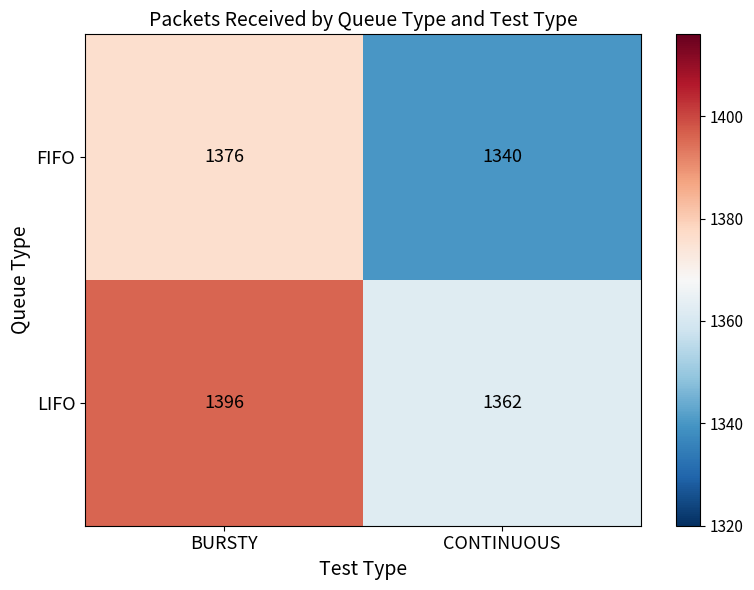

What is the sum of all LIFO values?

2758